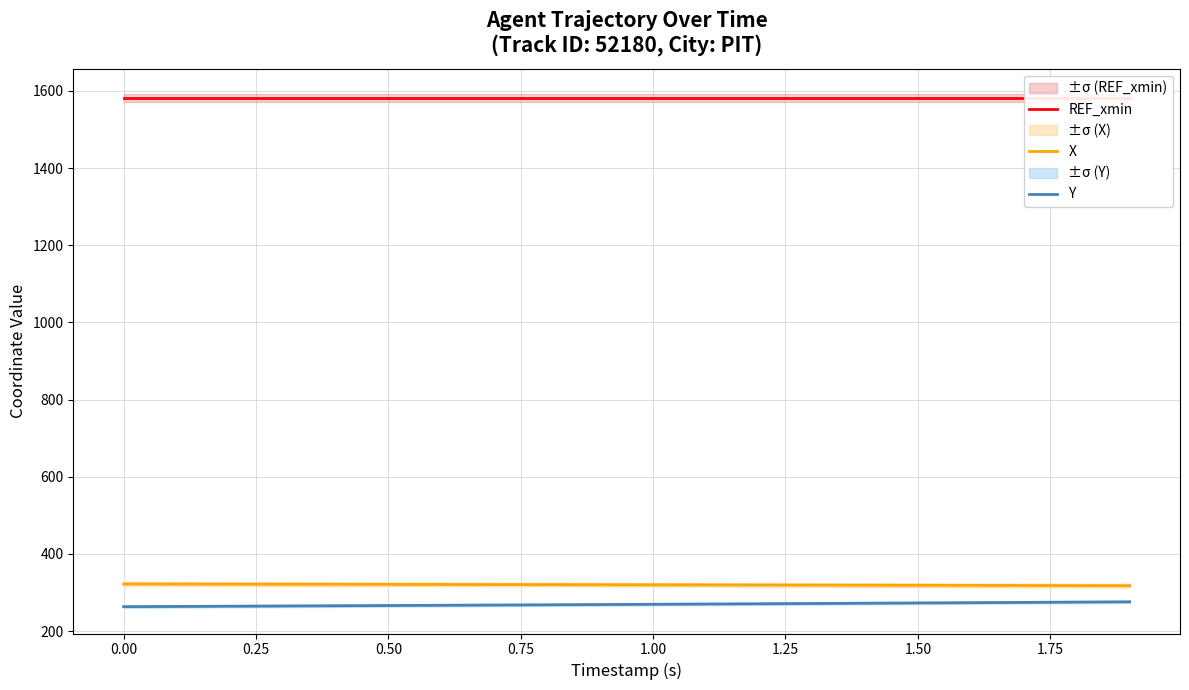

Is it true that Y equals 396.3 at 1.50?

False